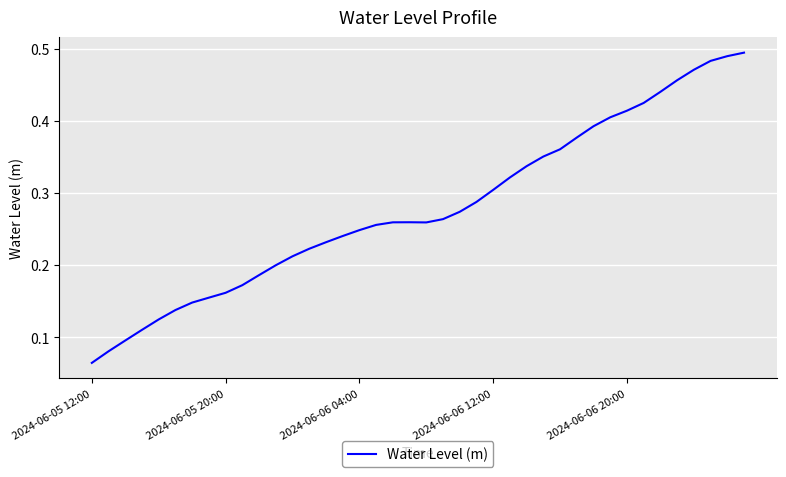

How many lines are shown in the chart?

1